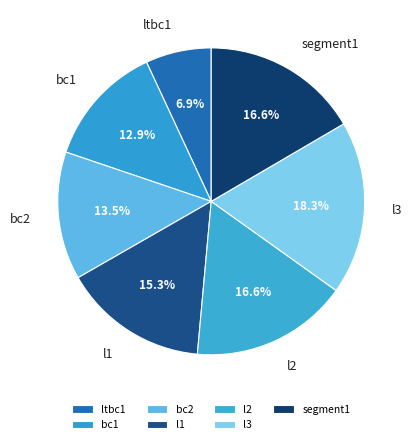

Which category has the smallest portion of the pie?

ltbc1